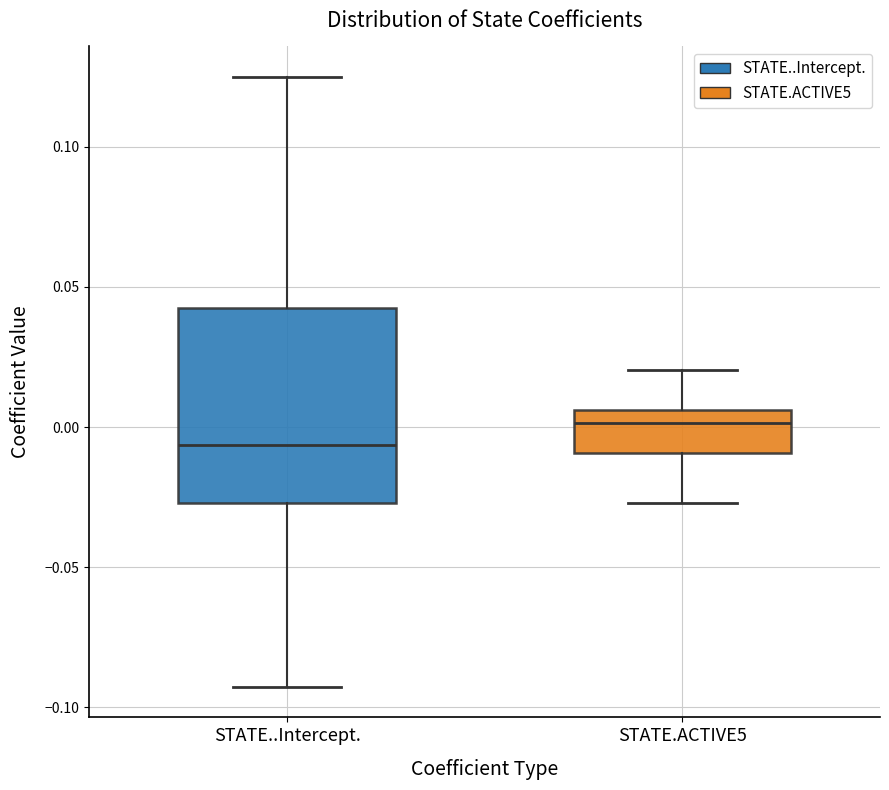

Which box's median line is the lowest?

STATE..Intercept.